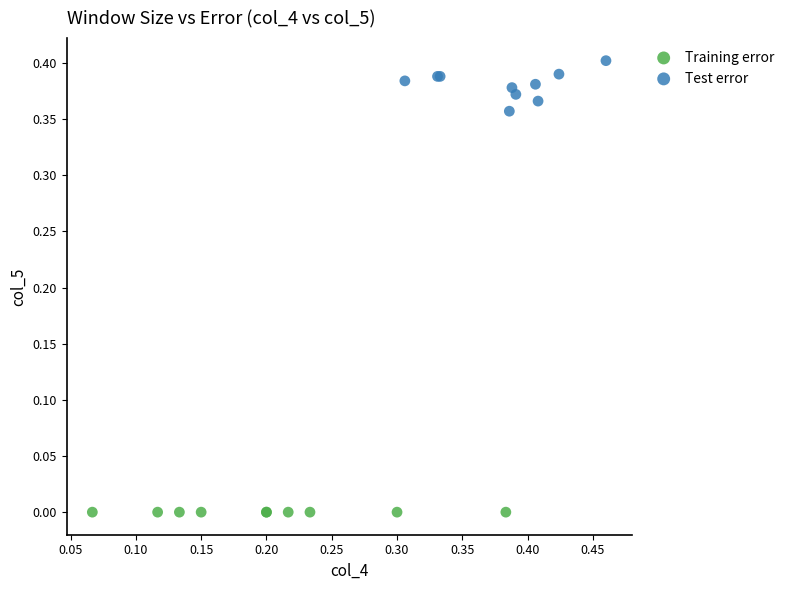

Which series reaches the maximum Y coordinate?

Test error